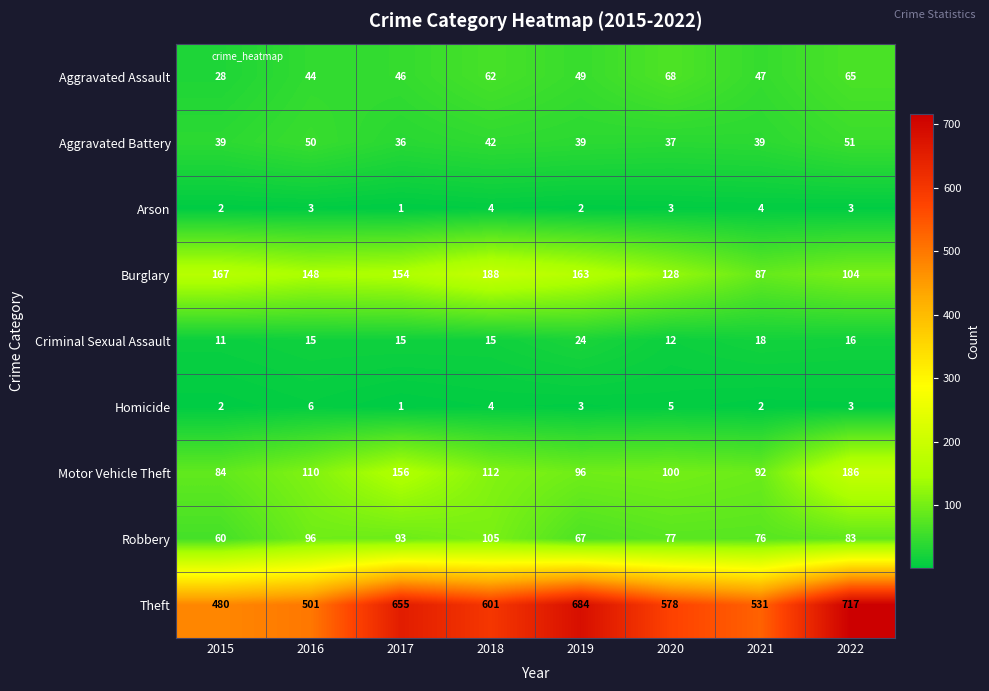

Rank the series by their maximum value, from lowest to highest.

Arson, Homicide, Criminal Sexual Assault, Aggravated Battery, Aggravated Assault, Robbery, Motor Vehicle Theft, Burglary, Theft